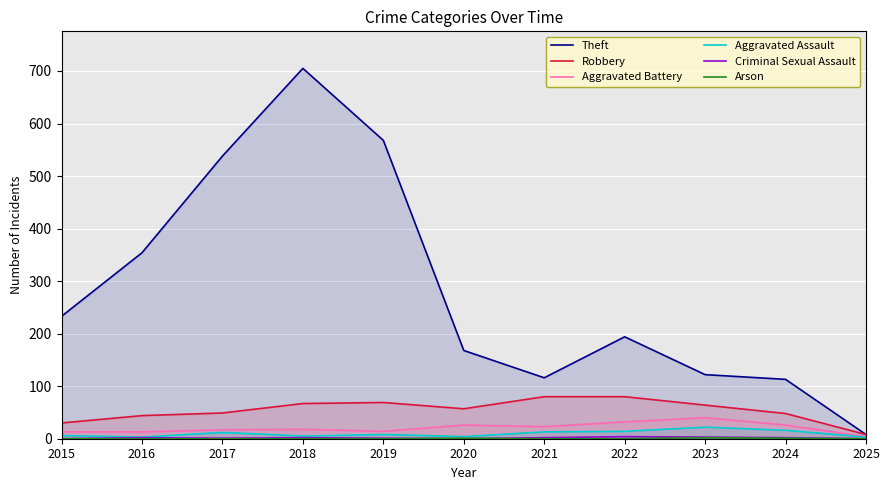

True or false: Theft and Arson intersect in this chart.

False